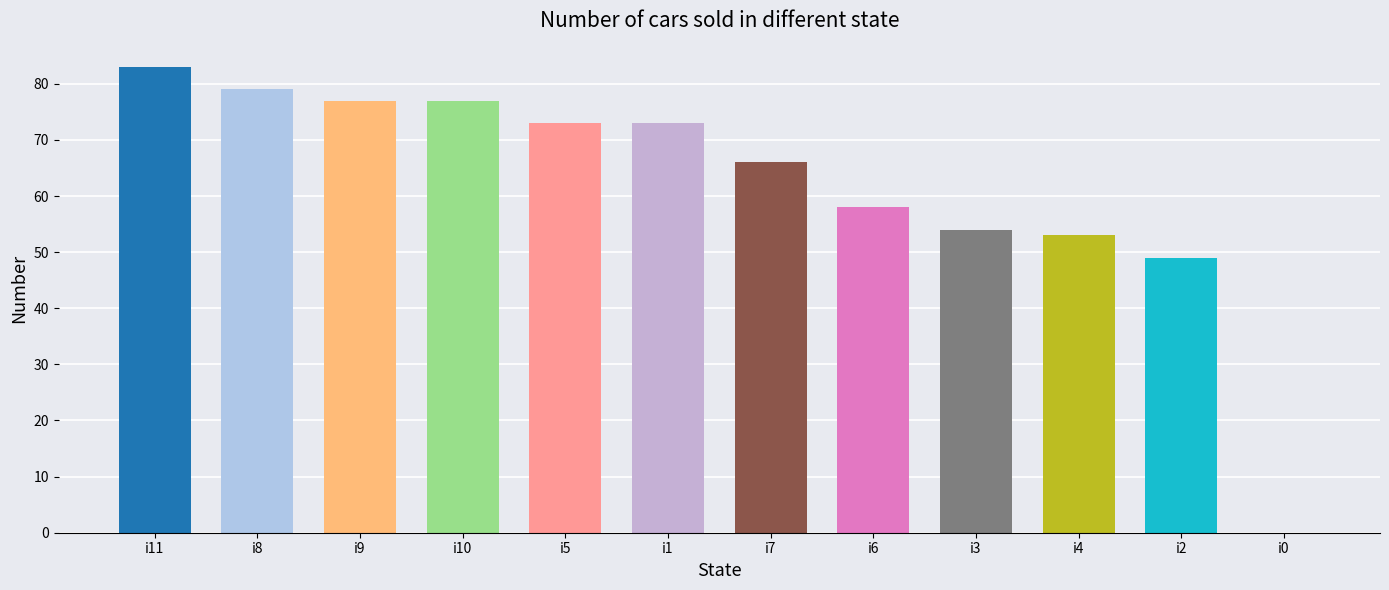

The value at i4 is 86. True or false?

False